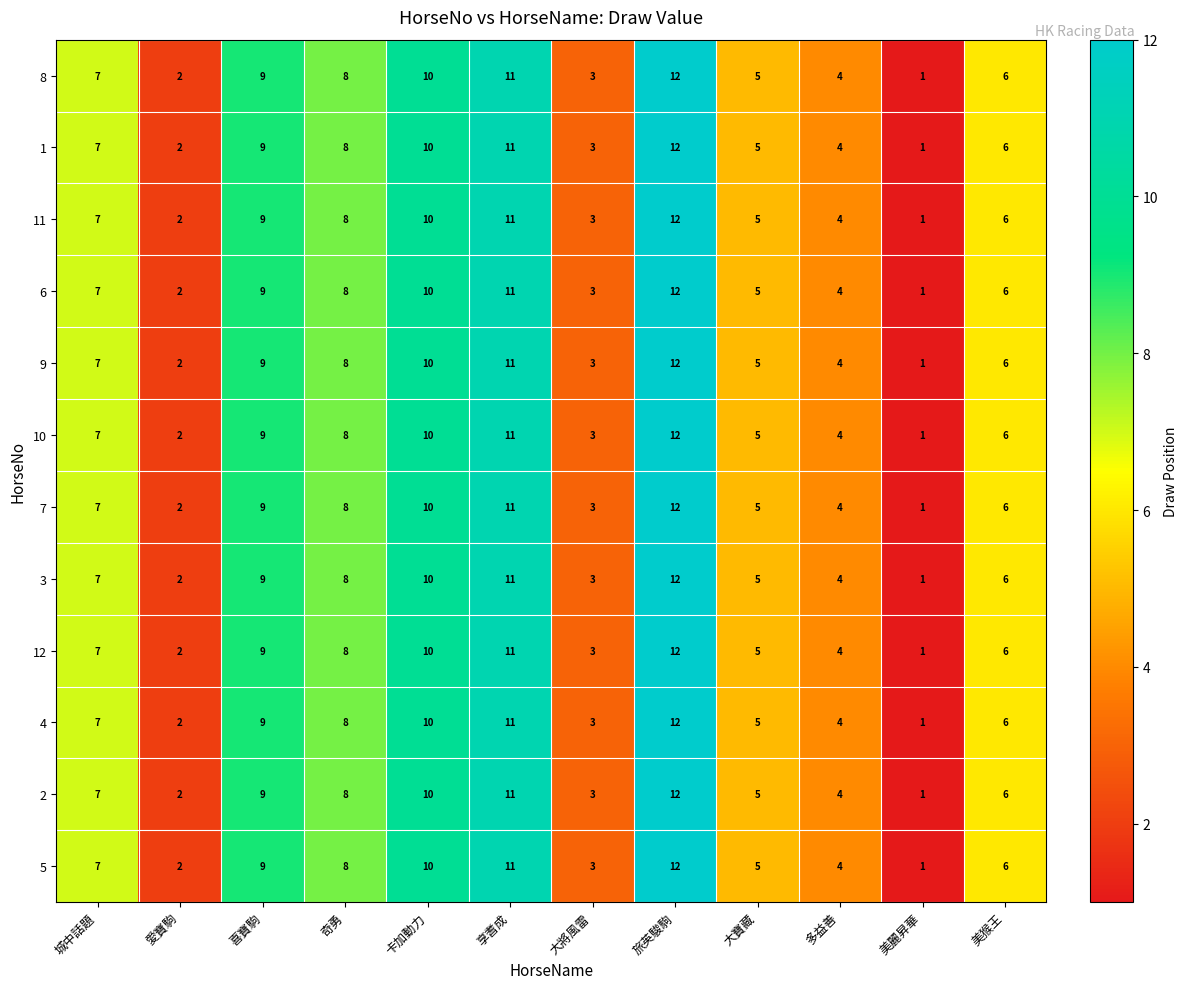

At which label is 9 closest to 6?

美猴王